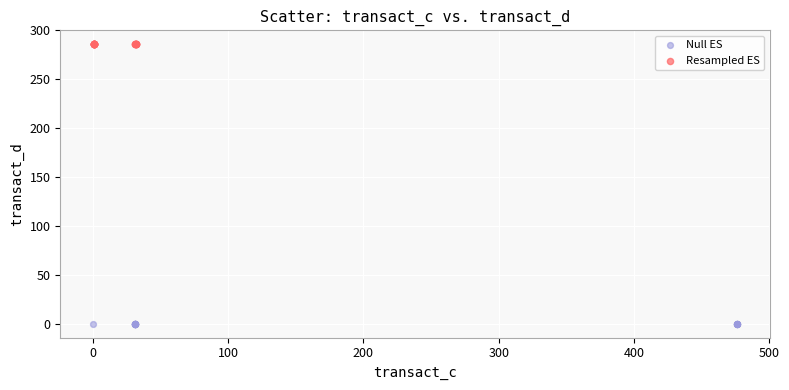

Which series reaches the maximum Y coordinate?

Resampled ES